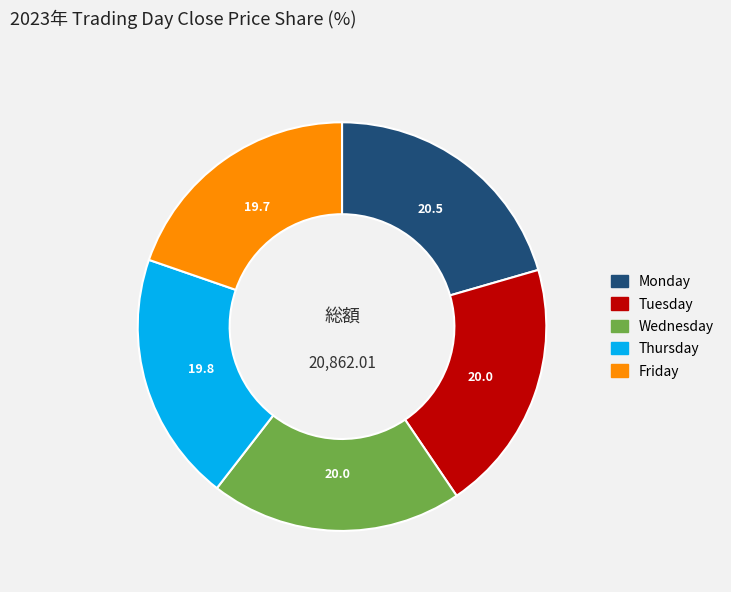

What is the ratio of the value at Tuesday to the value at Wednesday?

1.0